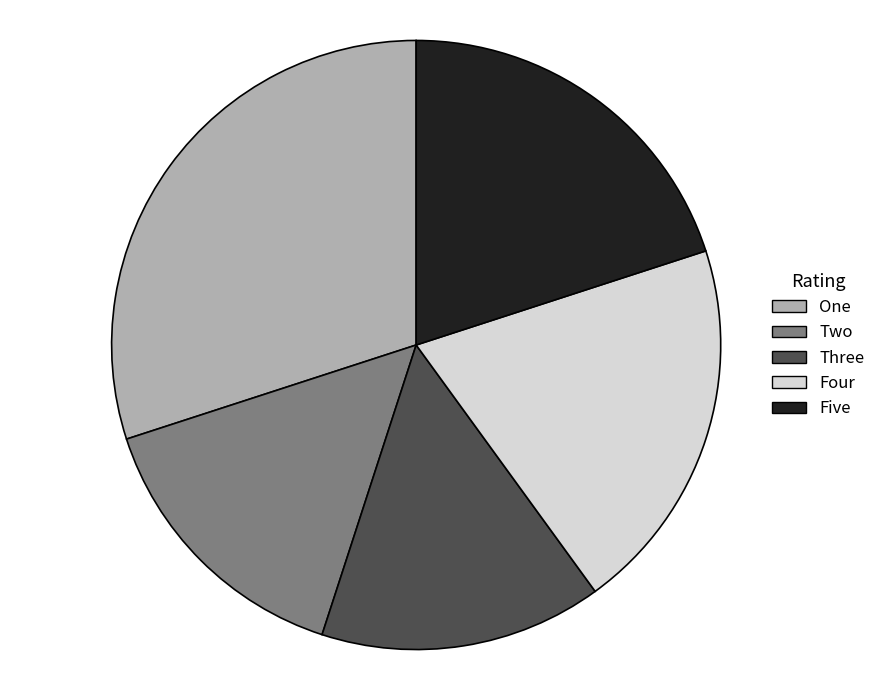

True or false: Five accounts for 7% of the total.

False